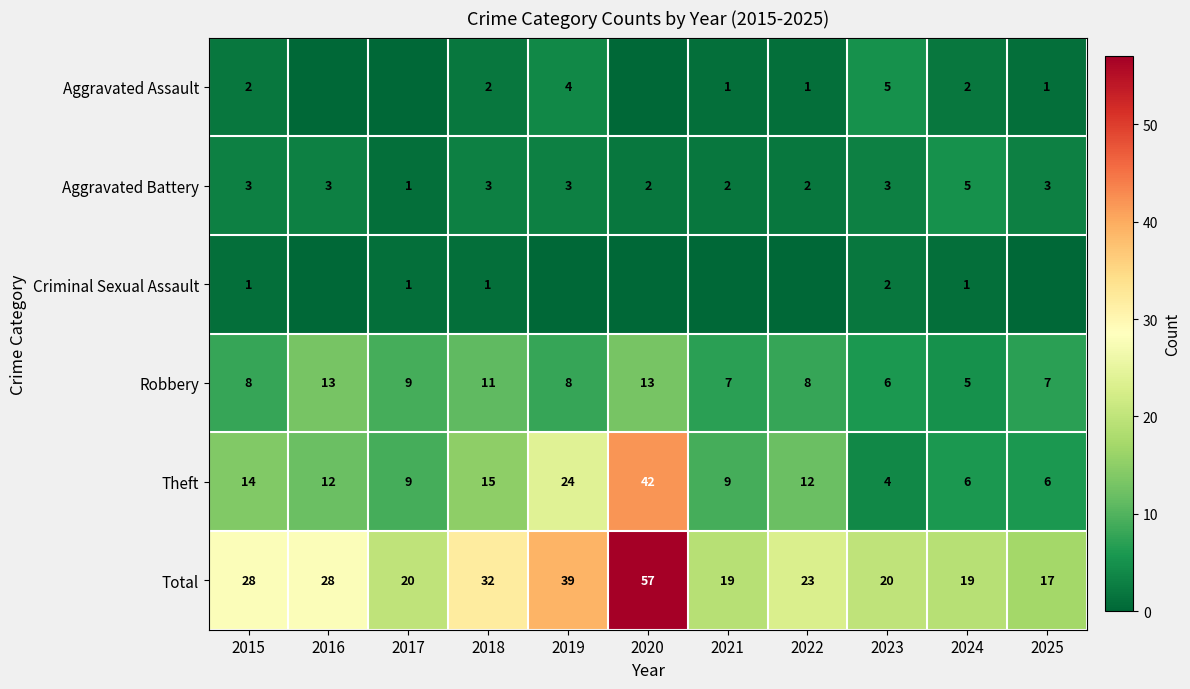

True or false: Aggravated Assault has a value of 2 at 2024.

True